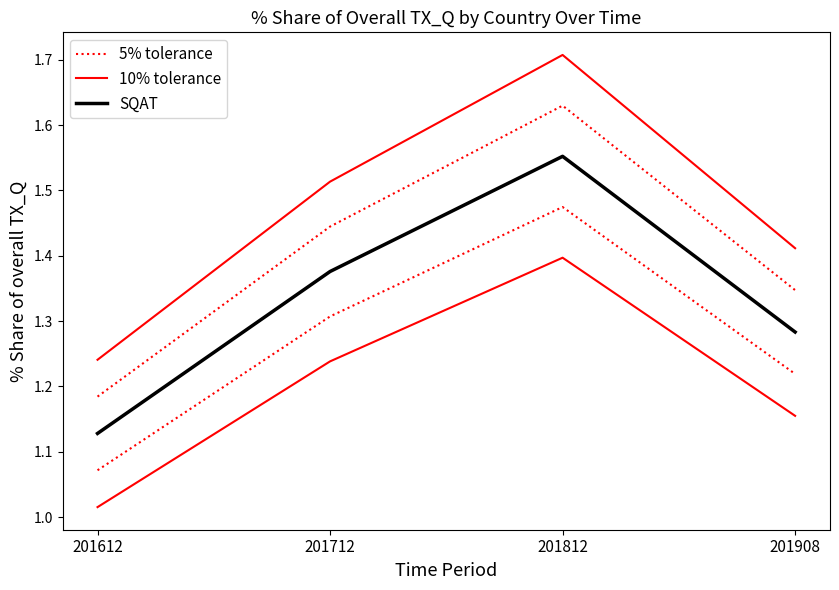

Is it true that 10% tolerance equals 0.7 at 201712?

False